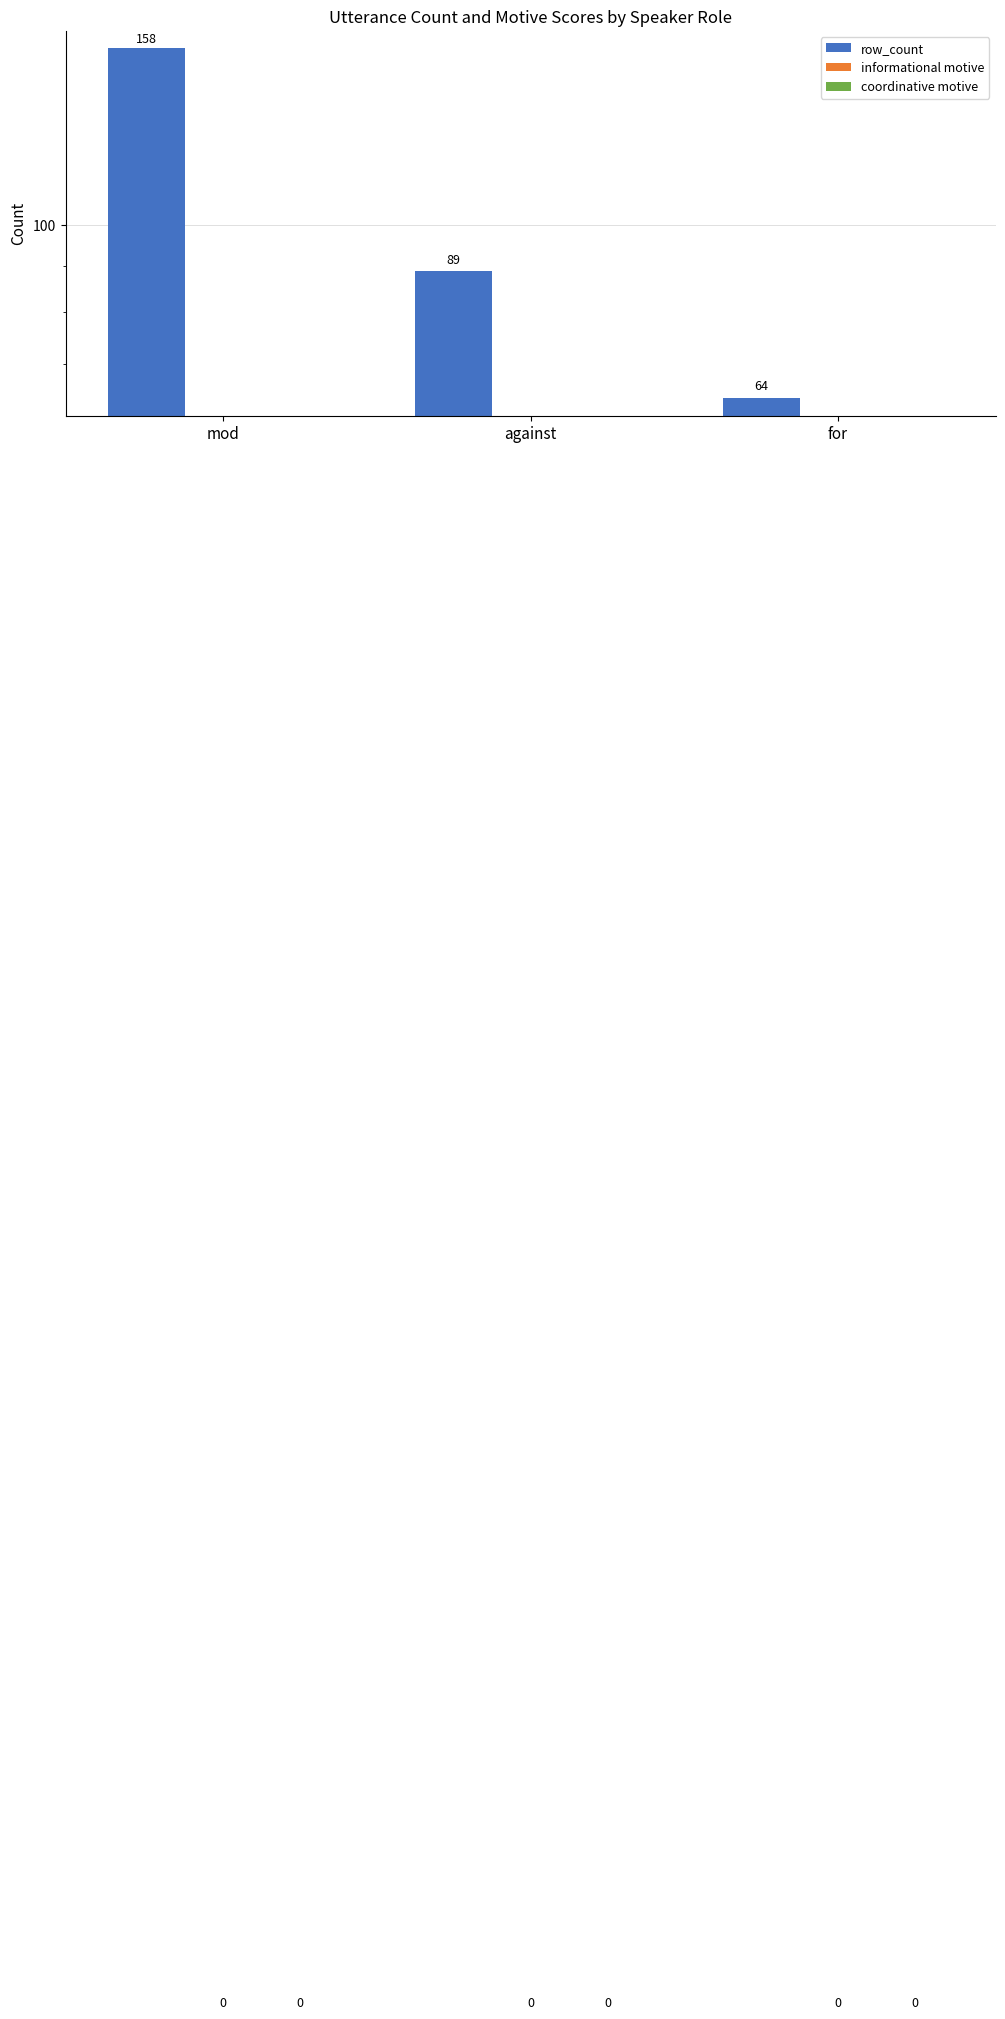

What are all the series names shown in the legend?

row_count, informational motive, coordinative motive